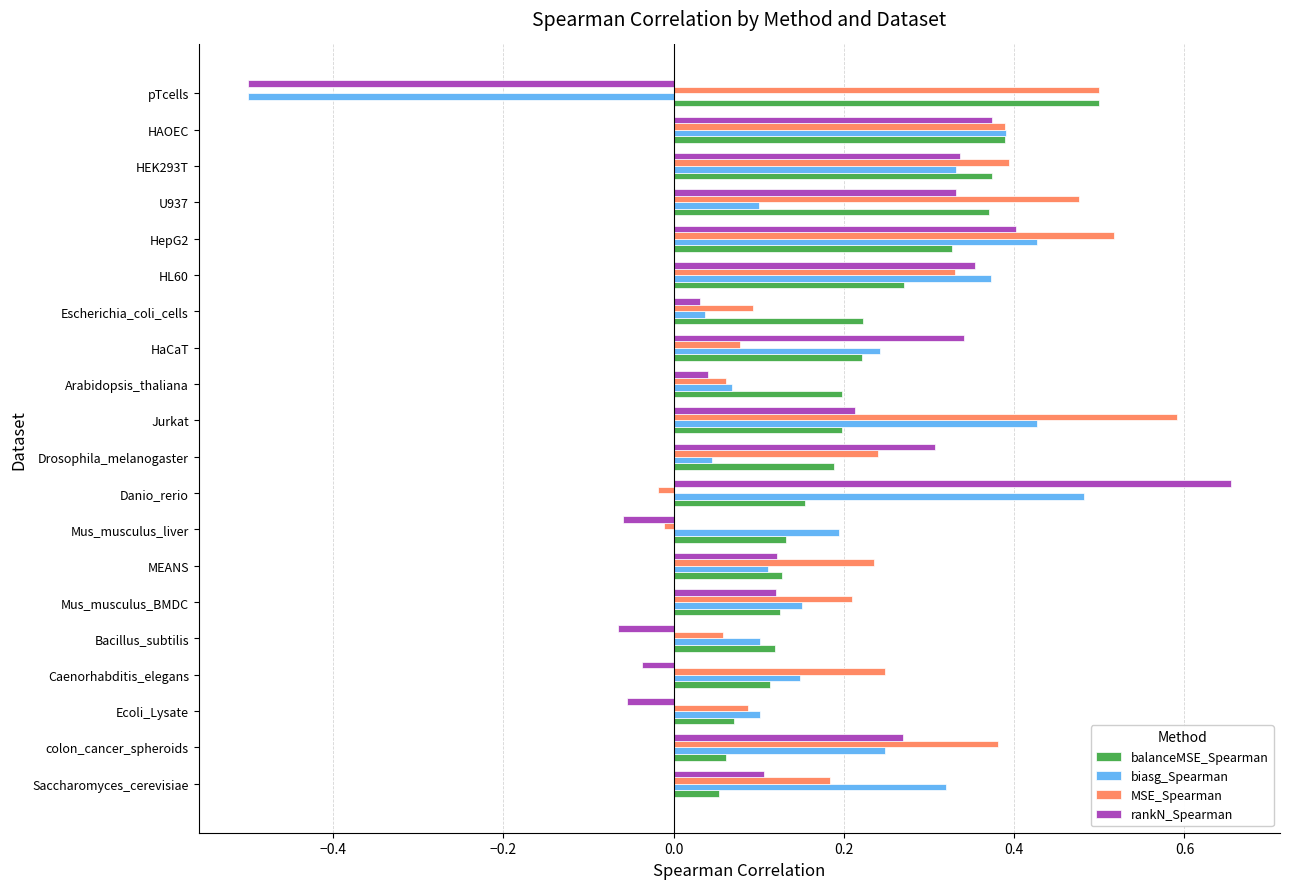

What is the difference between the maximum and minimum values in the rankN_Spearman series?

1.2